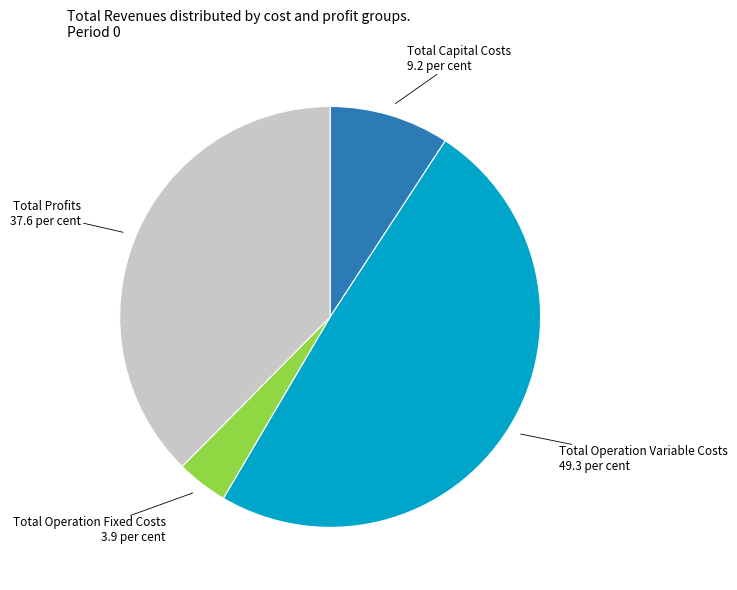

Is there any slice that represents more than half of the pie?

No